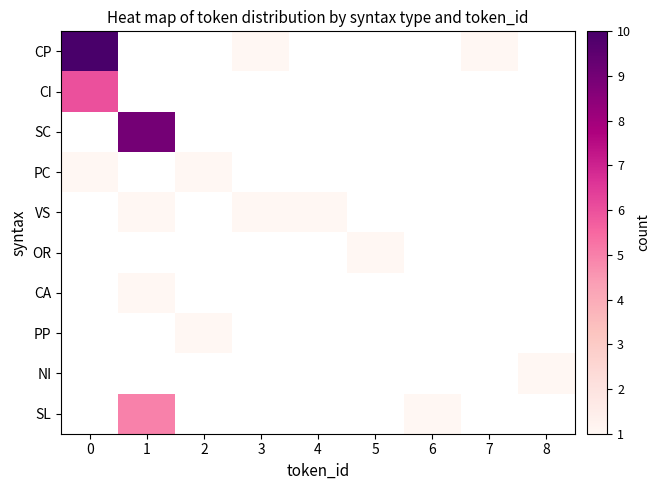

What is the minimum value shown in the chart?

1.0